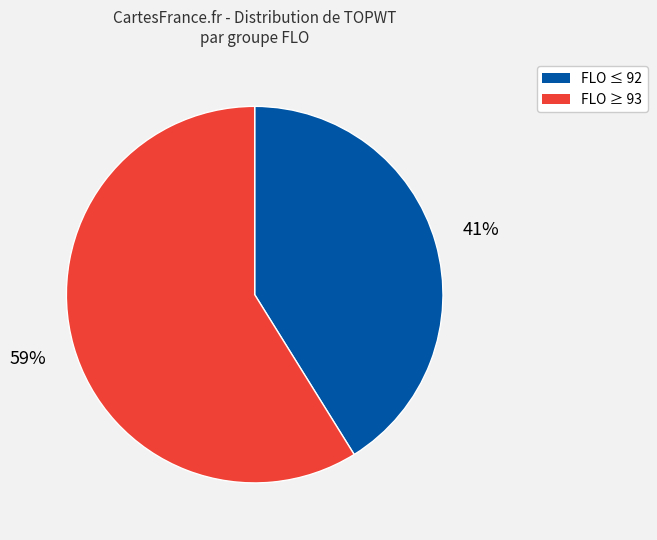

Does any single category account for the majority?

Yes